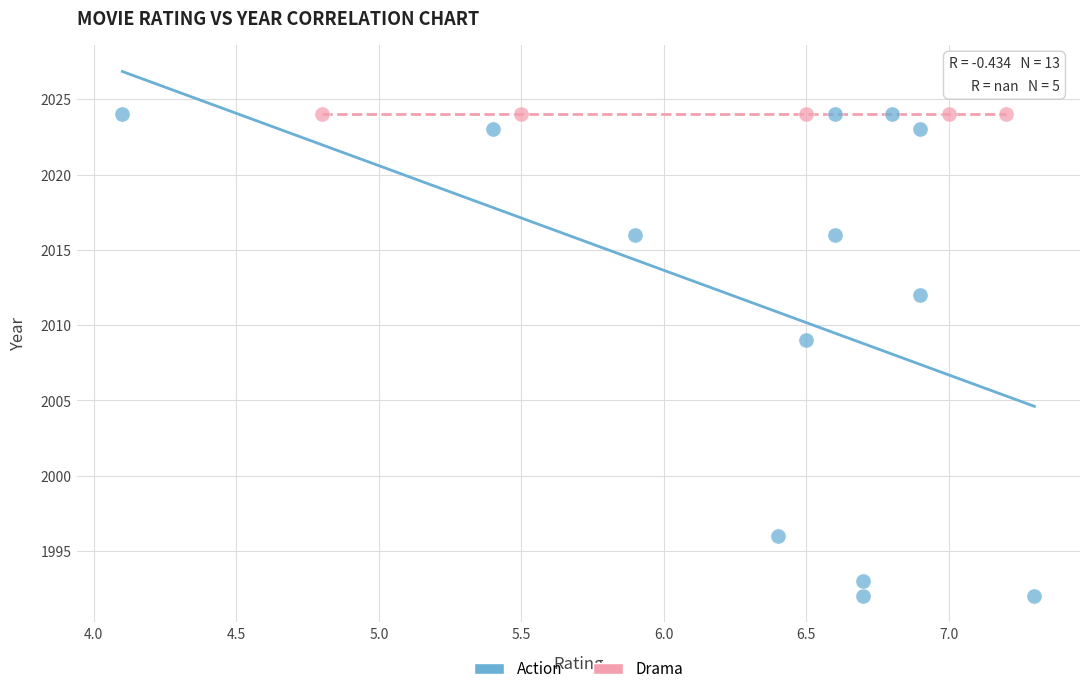

Which series reaches the minimum Y coordinate?

Action